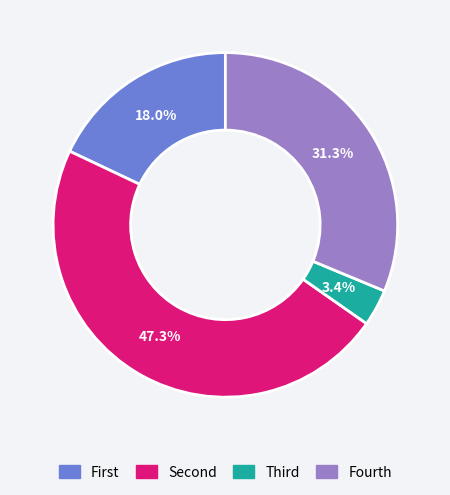

How many slices are in this pie chart?

4